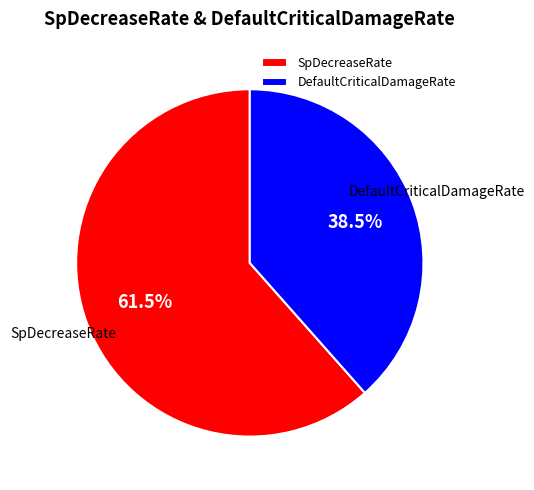

How many segments does this pie chart have?

2